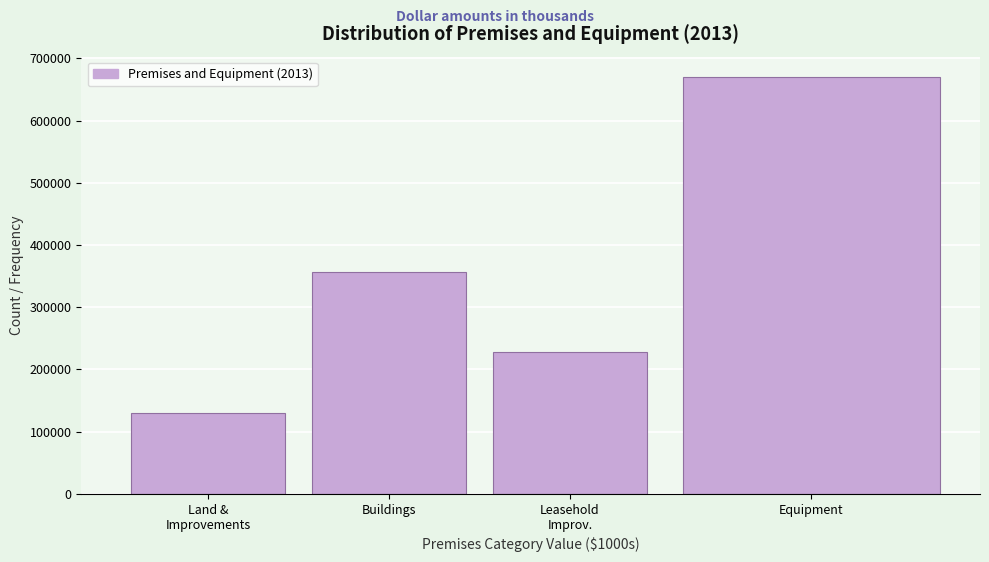

Reading left to right, transcribe all the data shown in this chart.

129543	356555	227764	669482